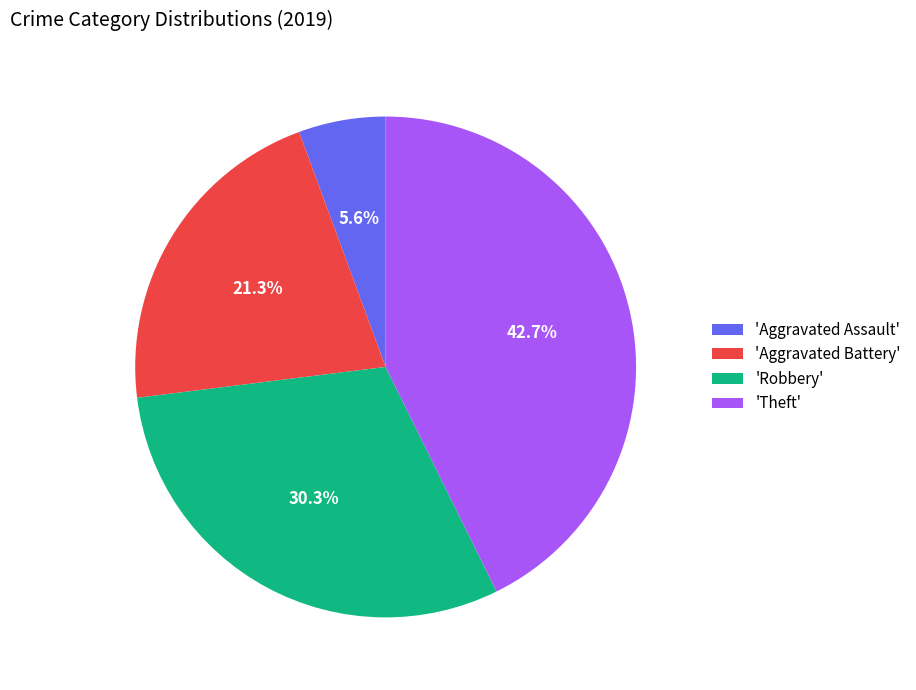

Rank the categories by value from highest to lowest.

'Theft', 'Robbery', 'Aggravated Battery', 'Aggravated Assault'